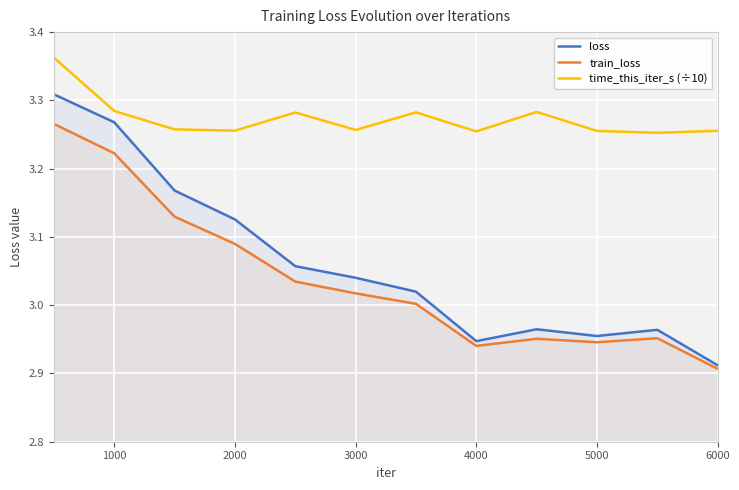

At which label does train_loss reach its minimum?

6000